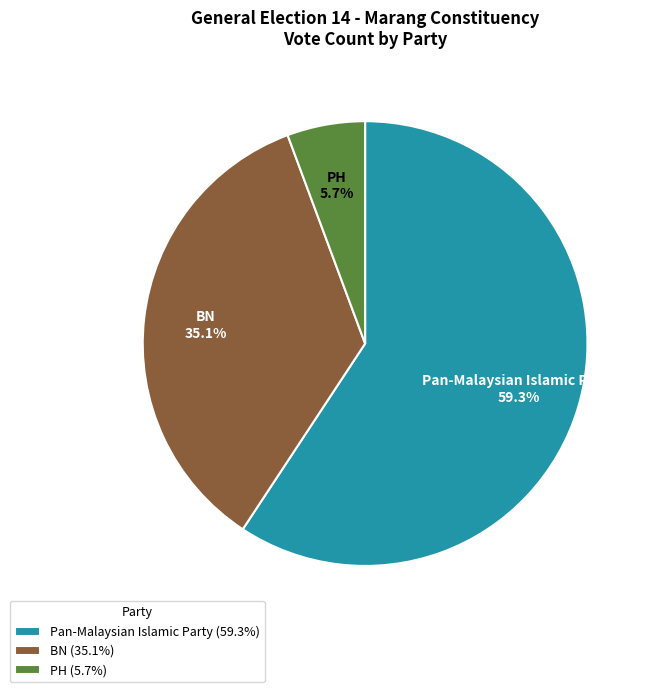

Do PH and BN together represent more than half of the pie?

No